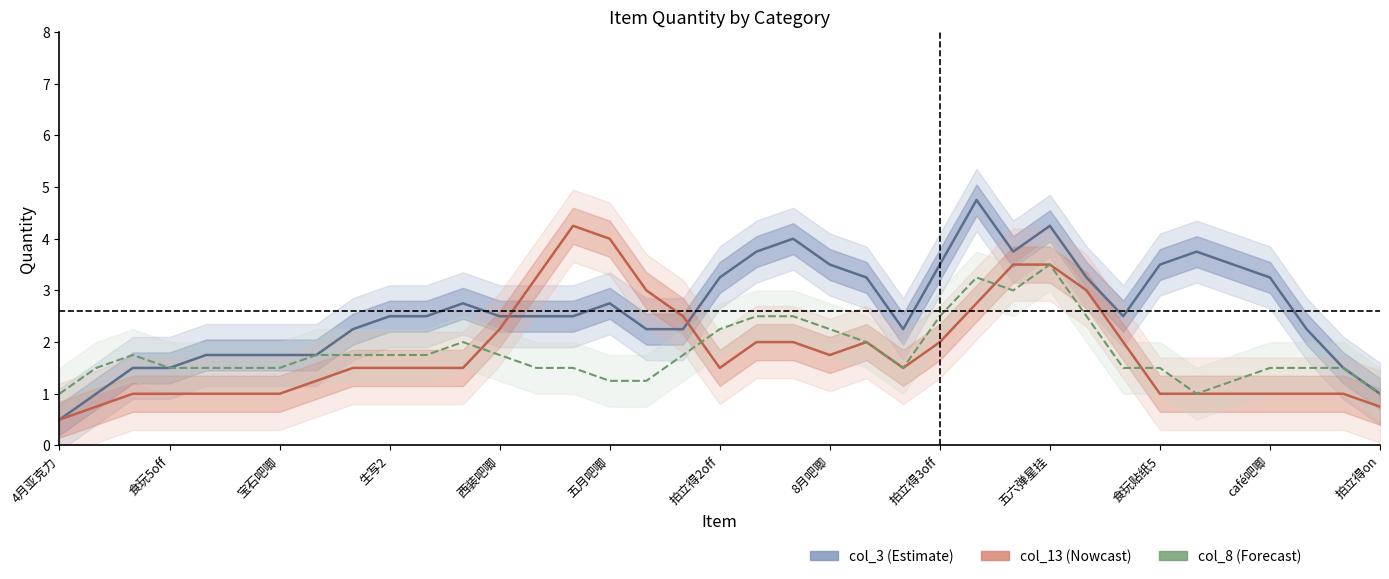

What is the approximate value of col_3 (Estimate) at 14?

2.5